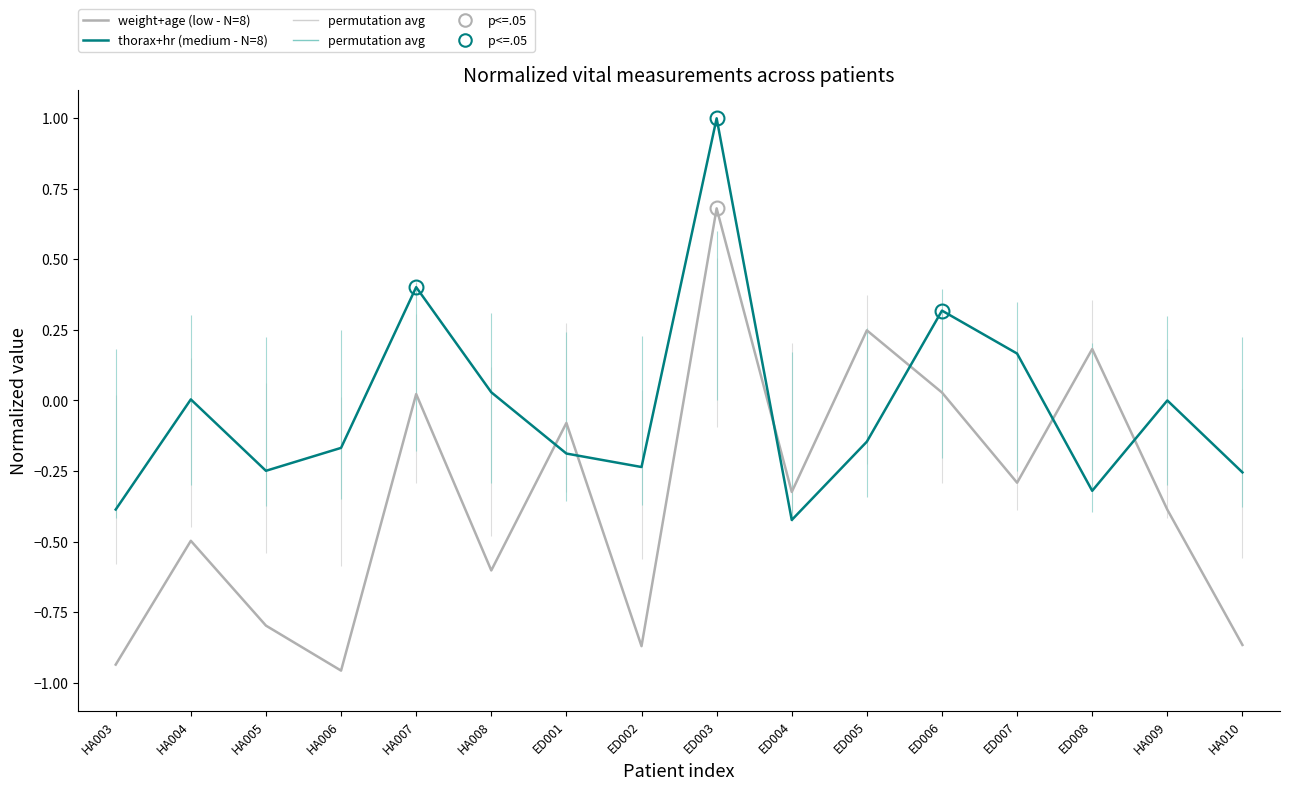

Which series has the largest range (max minus min)?

weight+age (low - N=8)